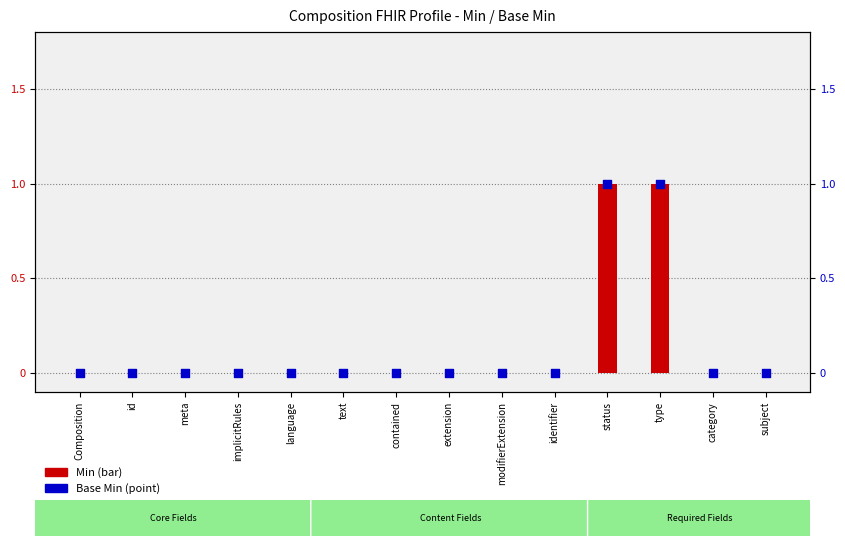

What is the total value across all series at status?

2